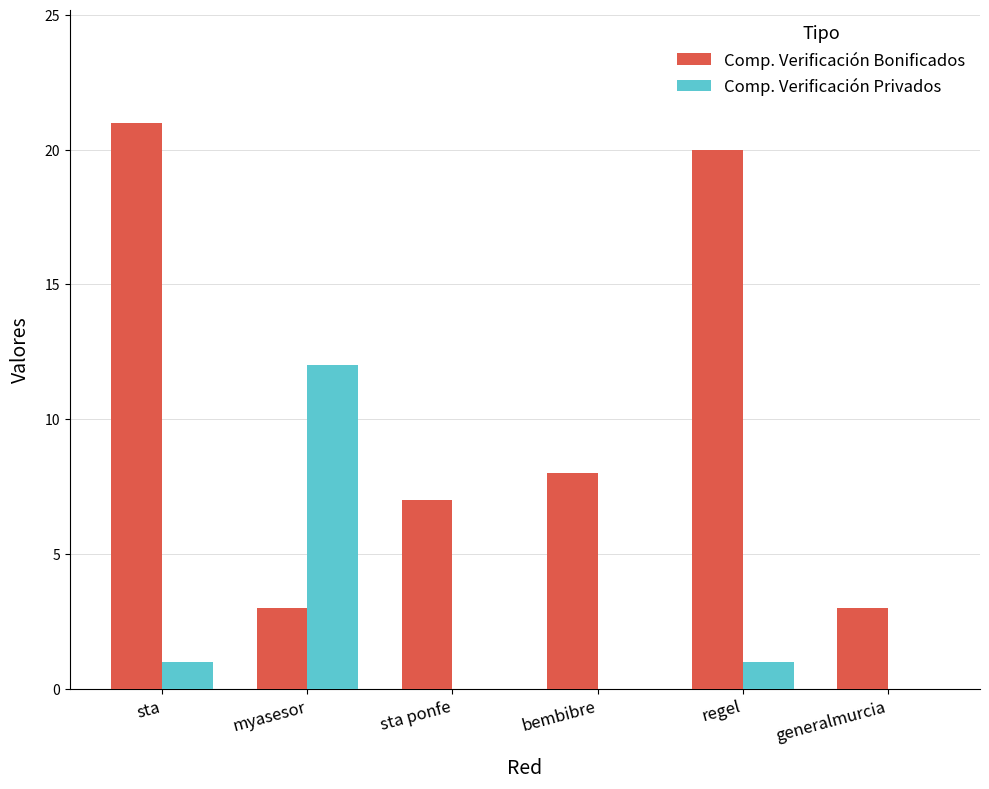

Count the number of categories in the chart.

6